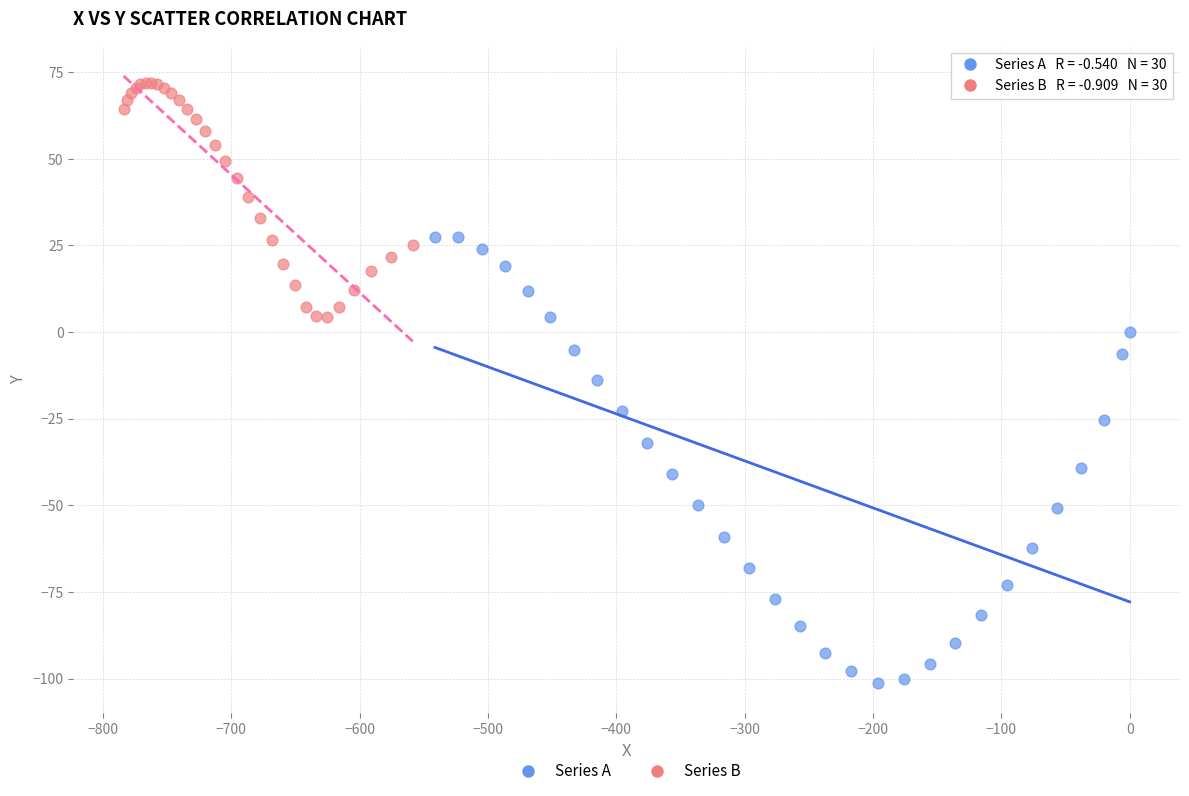

Which series reaches the minimum Y coordinate?

Series A